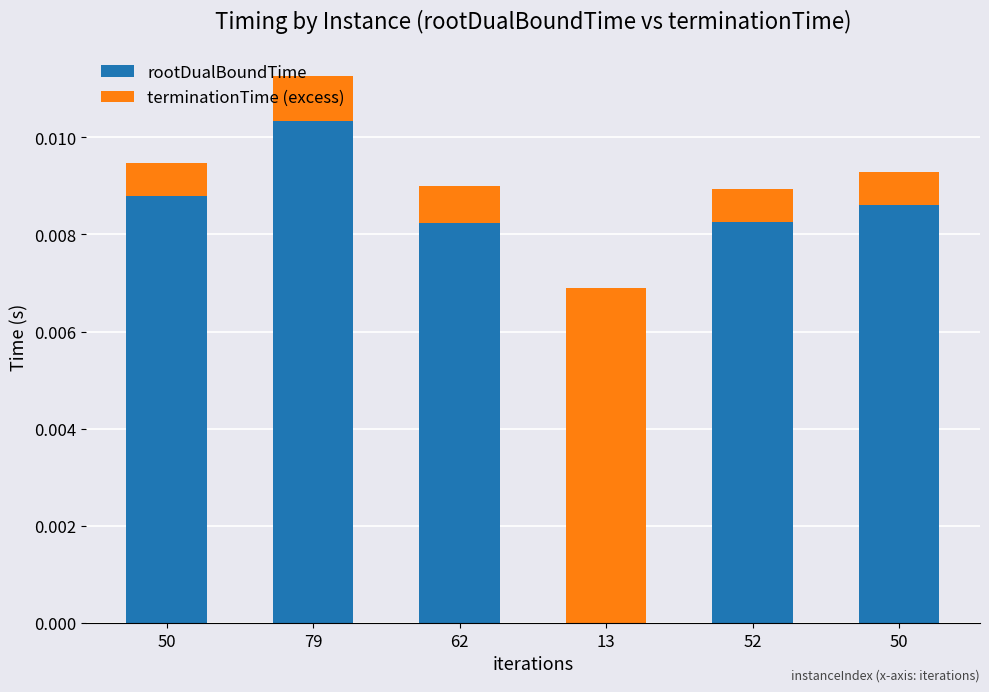

What is the label of the 6th bar from the left?

50